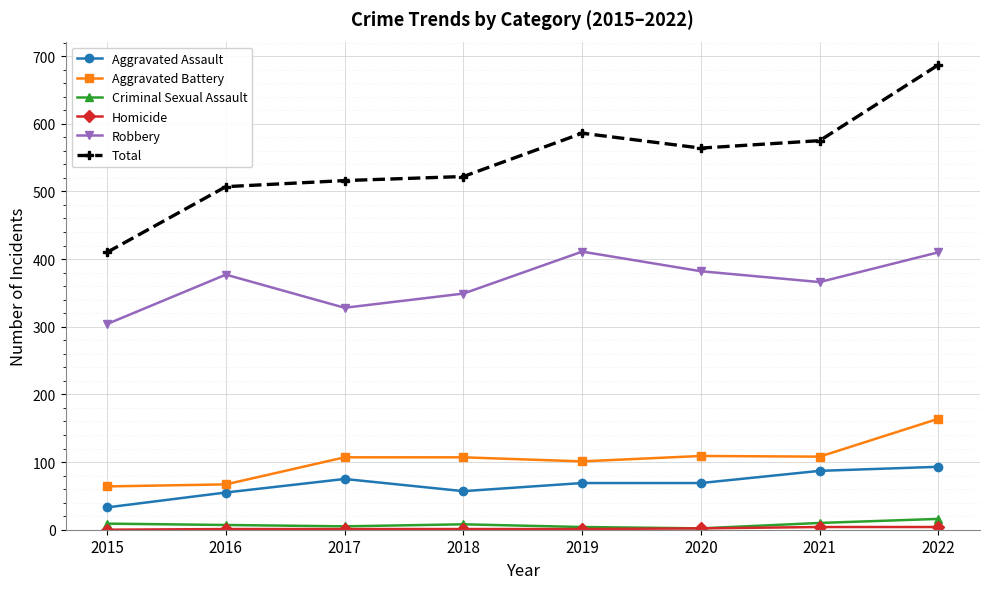

True or false: Total and Aggravated Battery intersect in this chart.

False